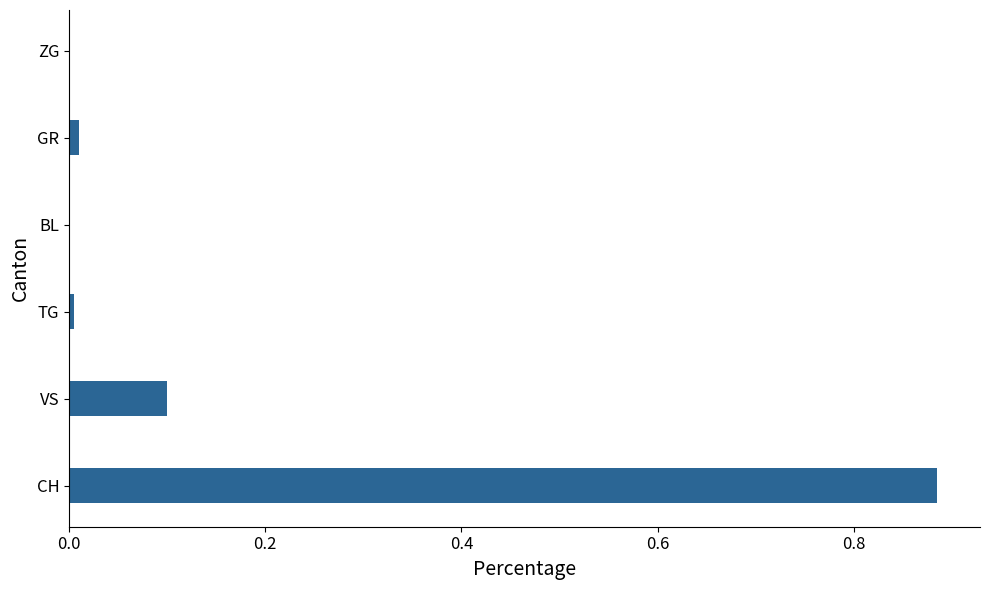

Which label corresponds to the largest value in the chart?

CH